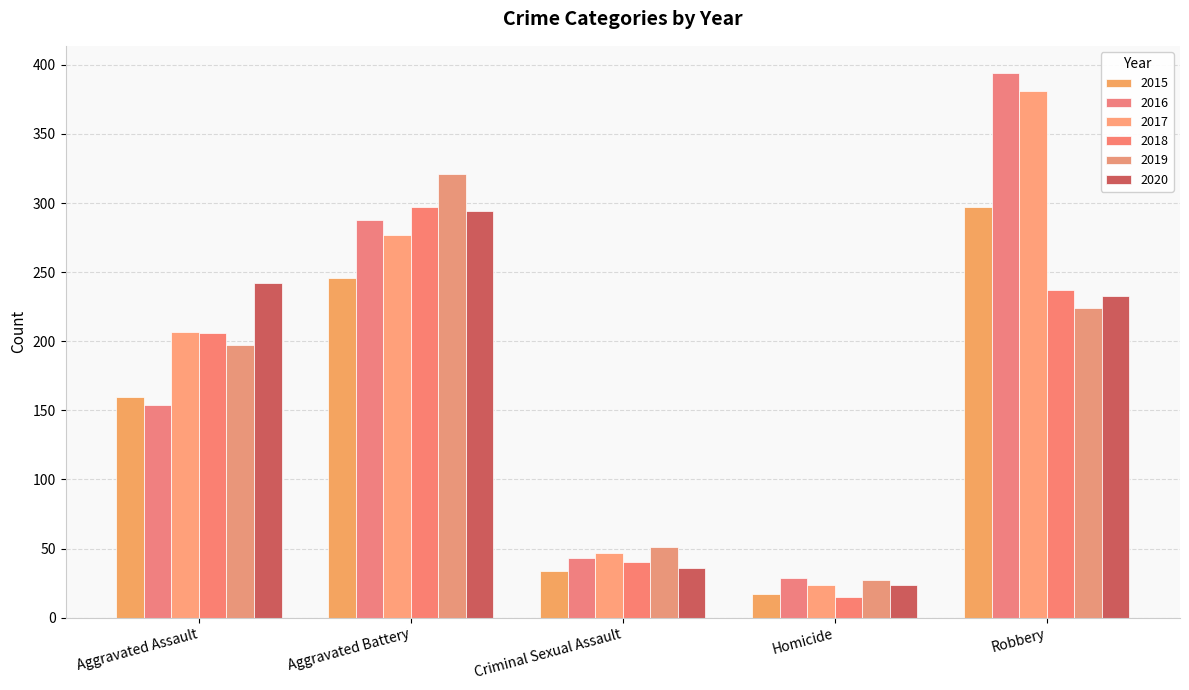

At which label is 2020 closest to 159?

Robbery